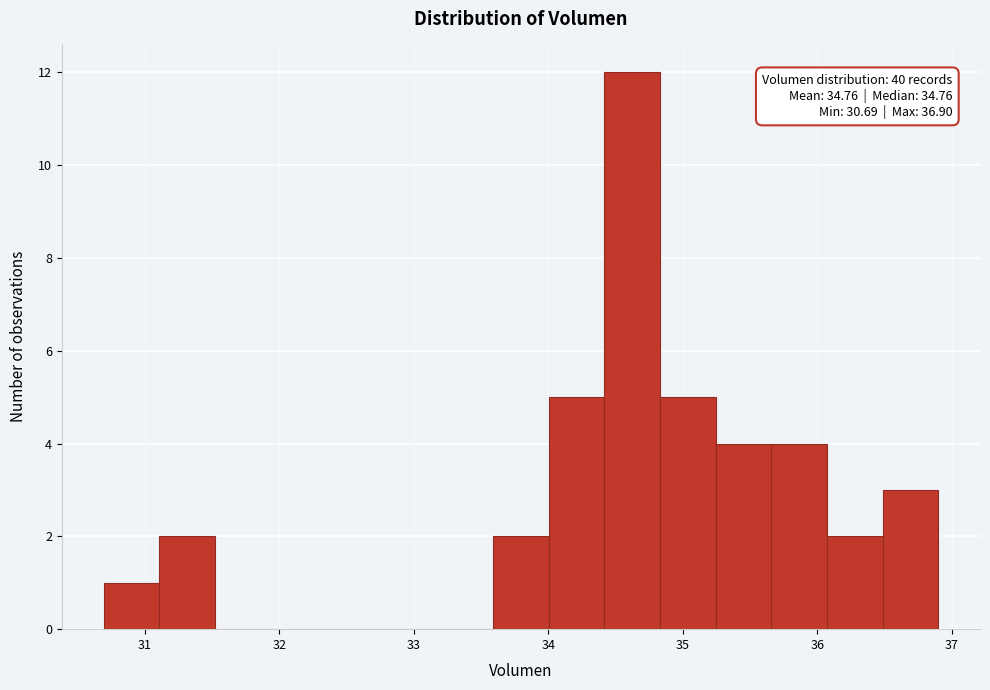

Which range on the x-axis has the tallest bar?

34.4 to 34.8